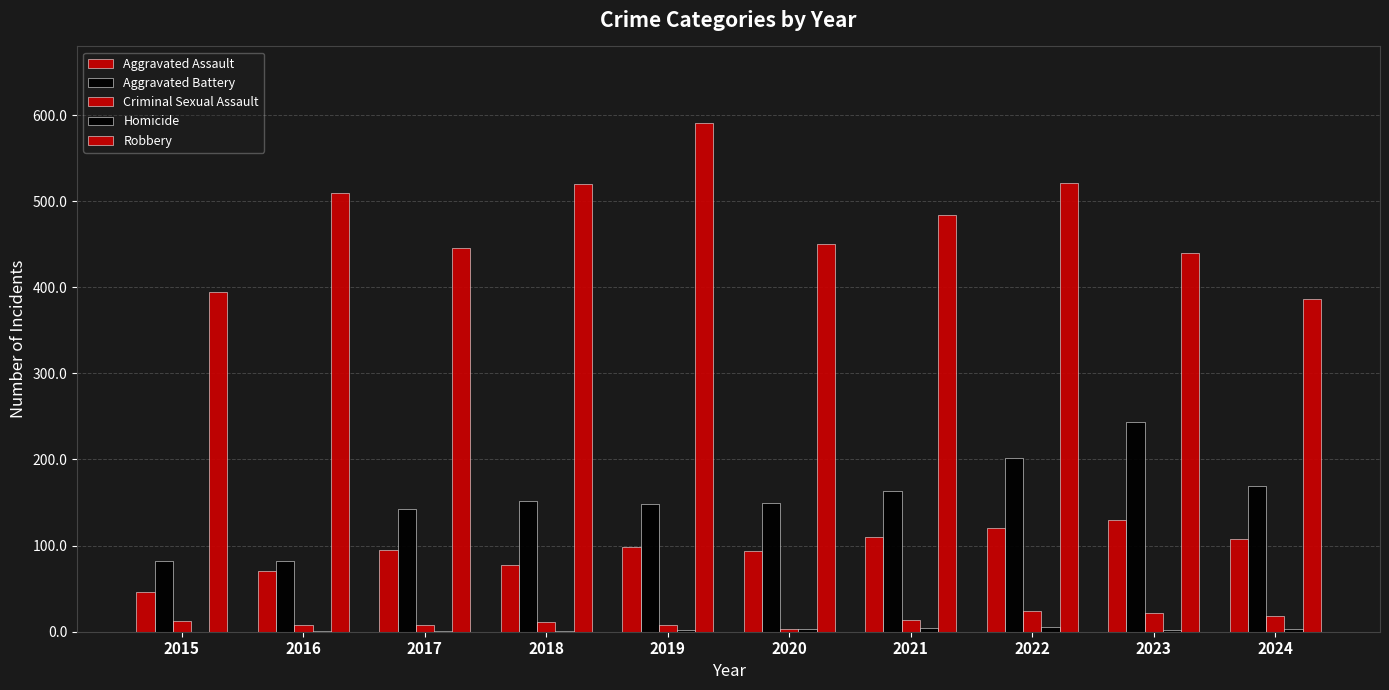

What is the maximum value shown in the chart?

591